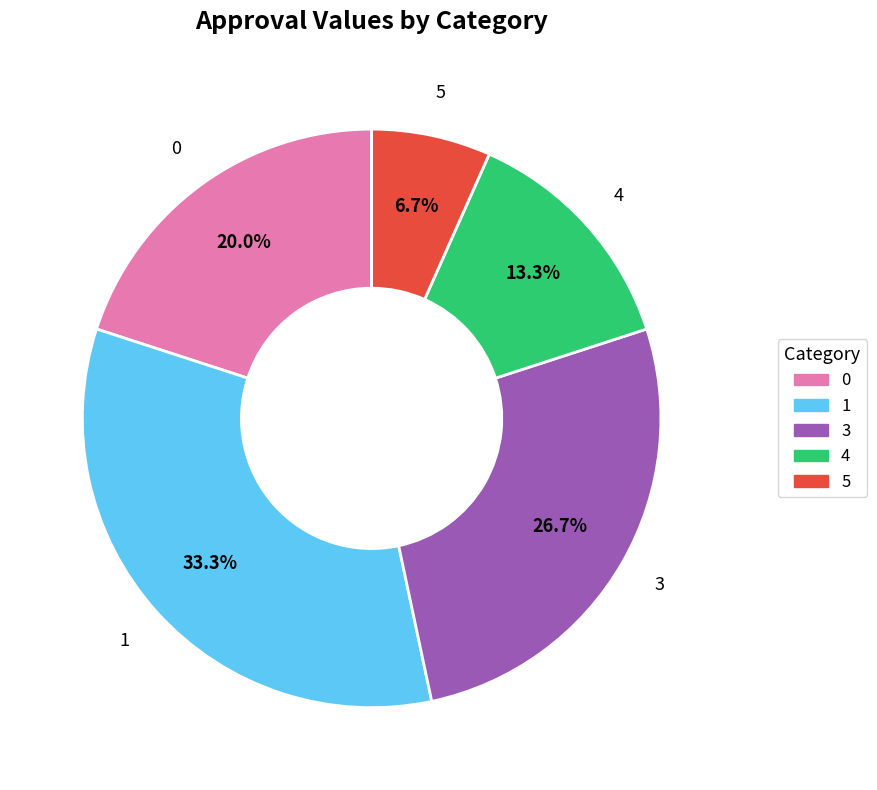

How many segments does this pie chart have?

5